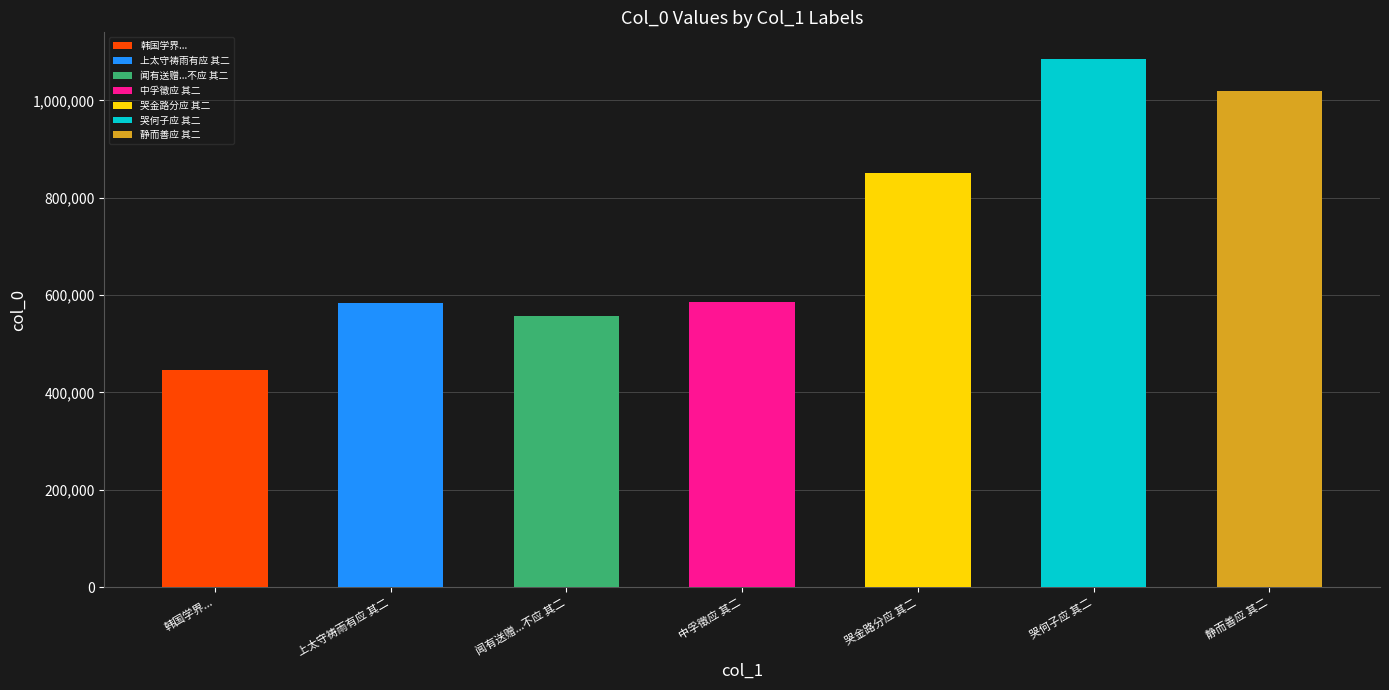

Are the bars horizontal?

No